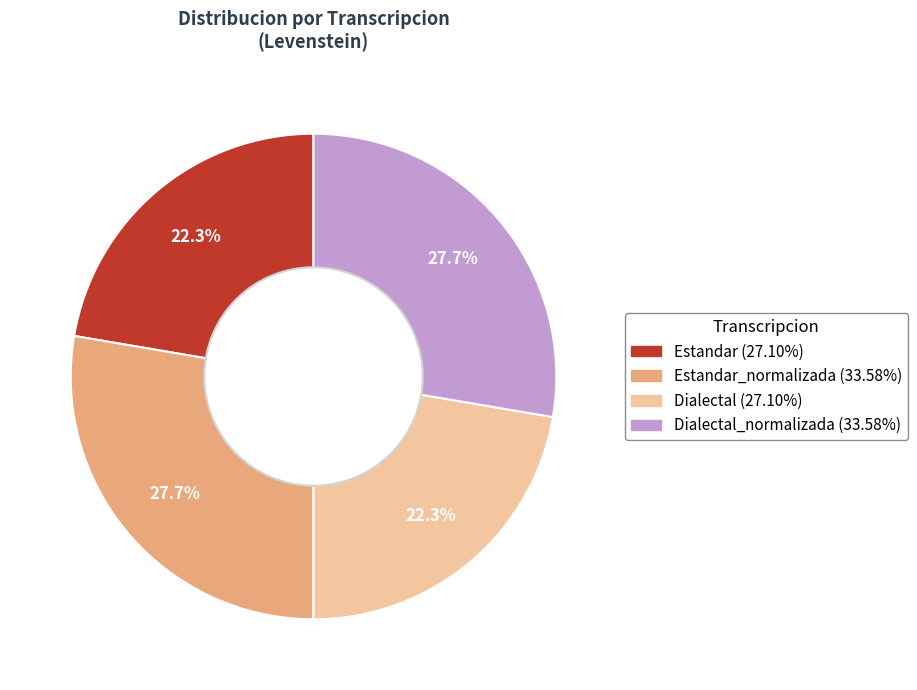

Is there a majority slice in this chart?

No